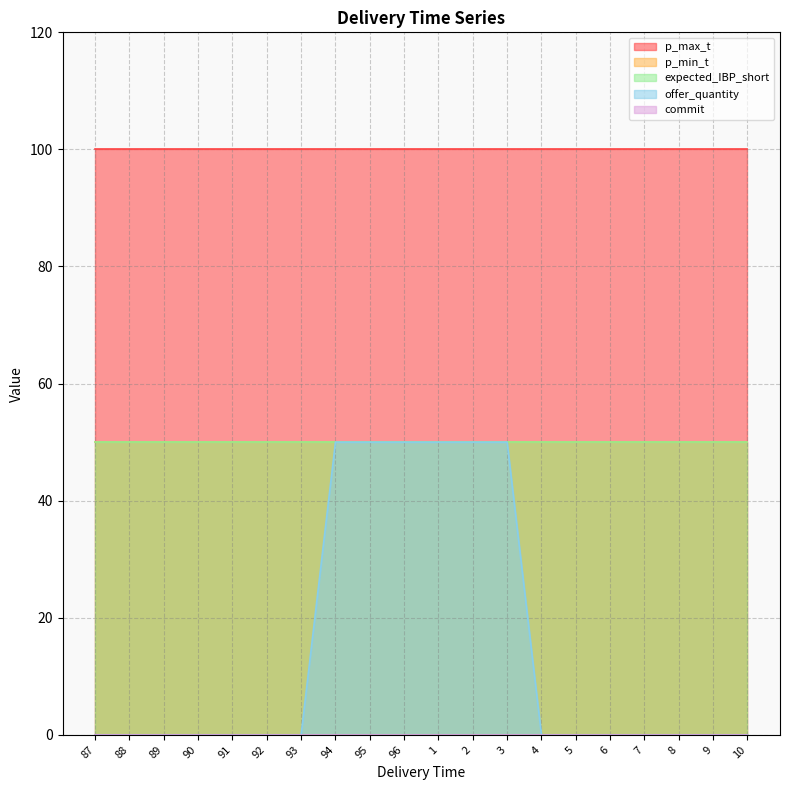

What is the difference between the highest and lowest values at 2?

100